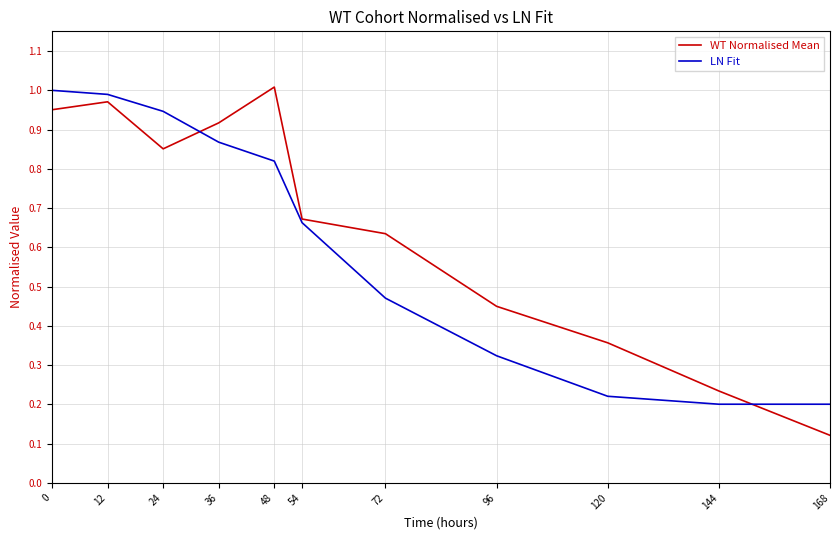

True or false: LN Fit and WT Normalised Mean intersect in this chart.

True